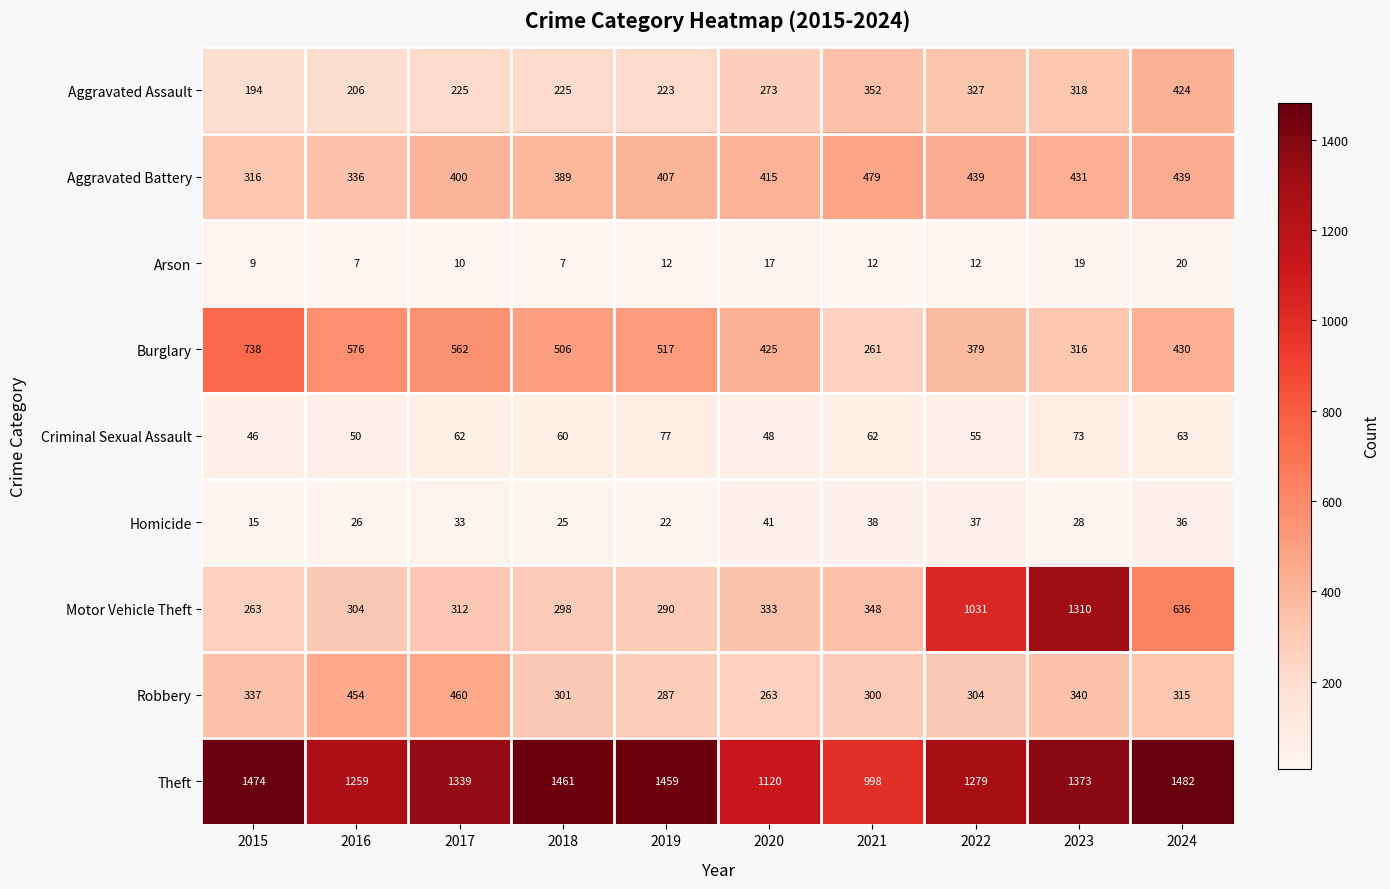

Where is Aggravated Assault nearest to the value 309?

2023